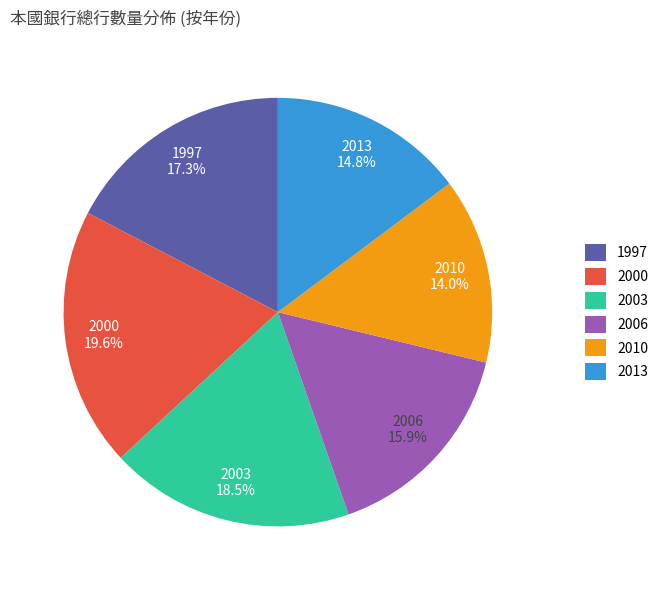

Count the number of slices in the pie.

6